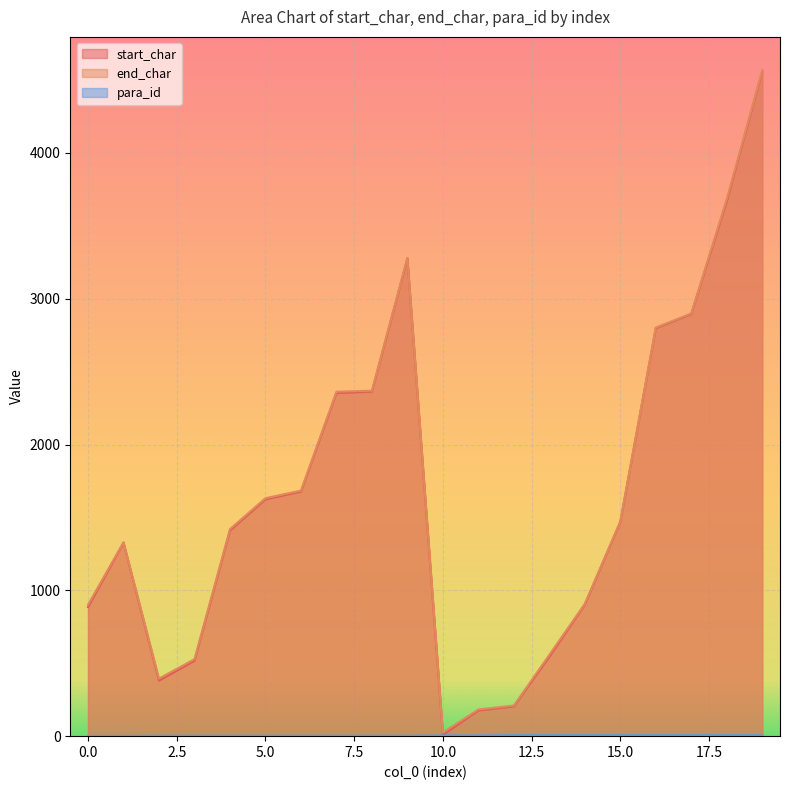

True or false: start_char and para_id cross at least once.

False